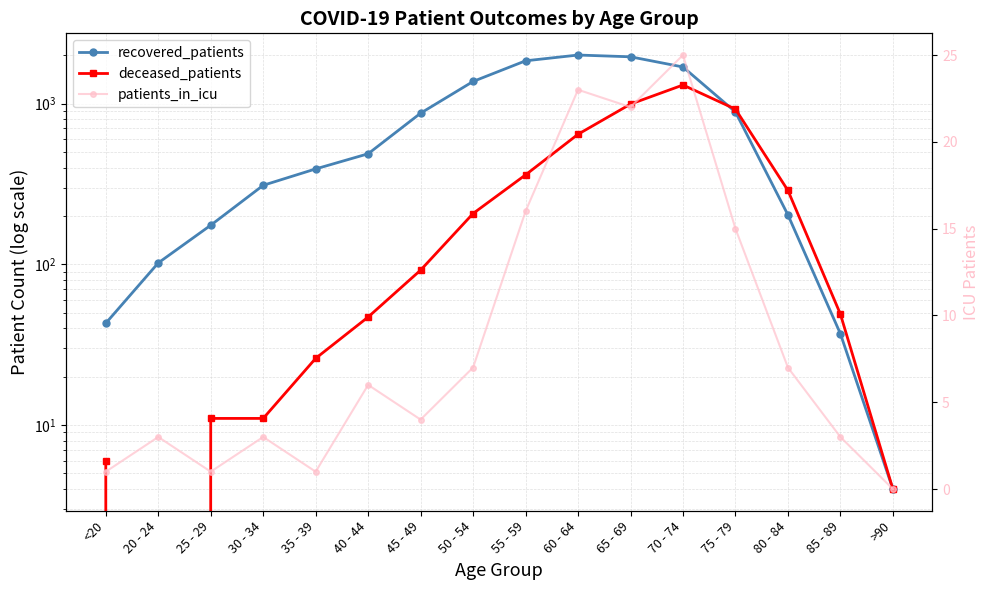

What is the label of the 13th point from the left?

75 - 79